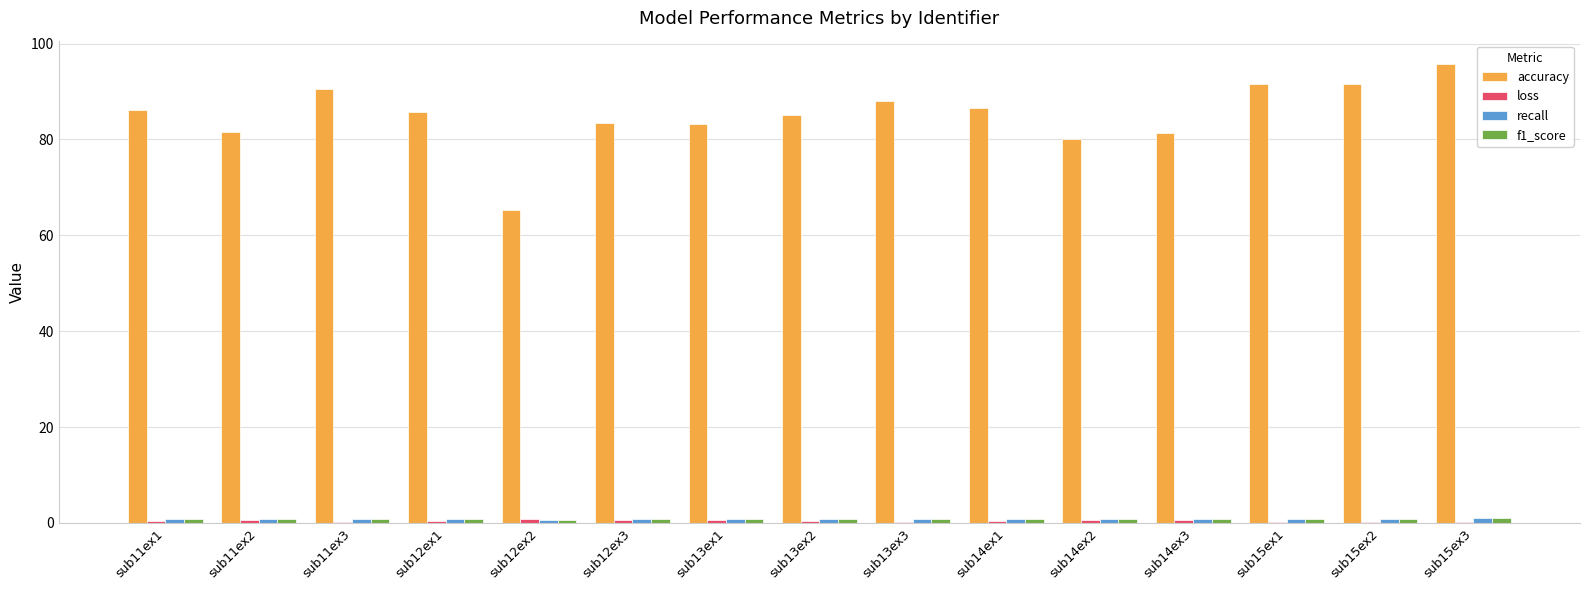

What is the maximum value for accuracy?

95.8